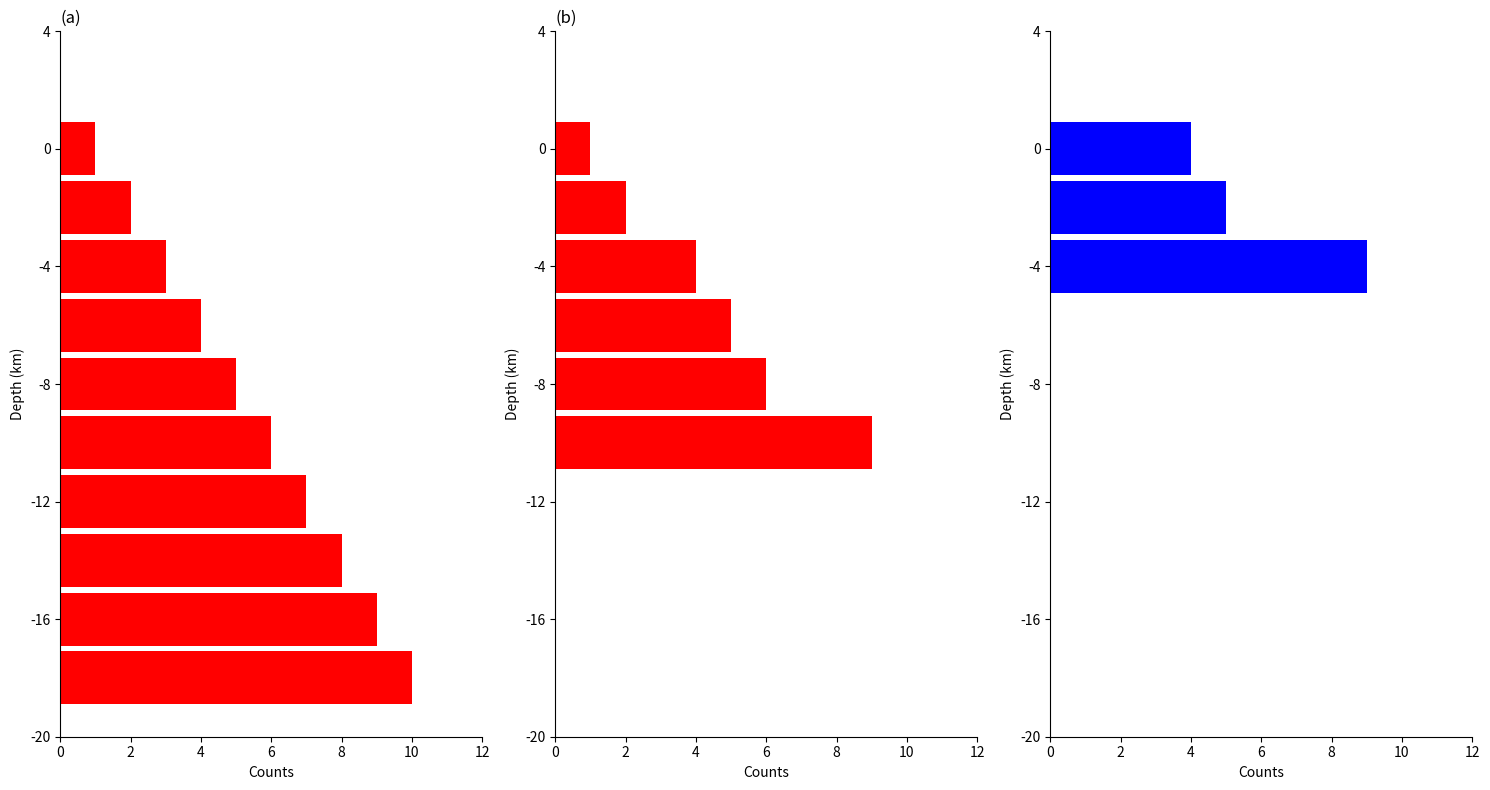

The value at 4 is 1. True or false?

False